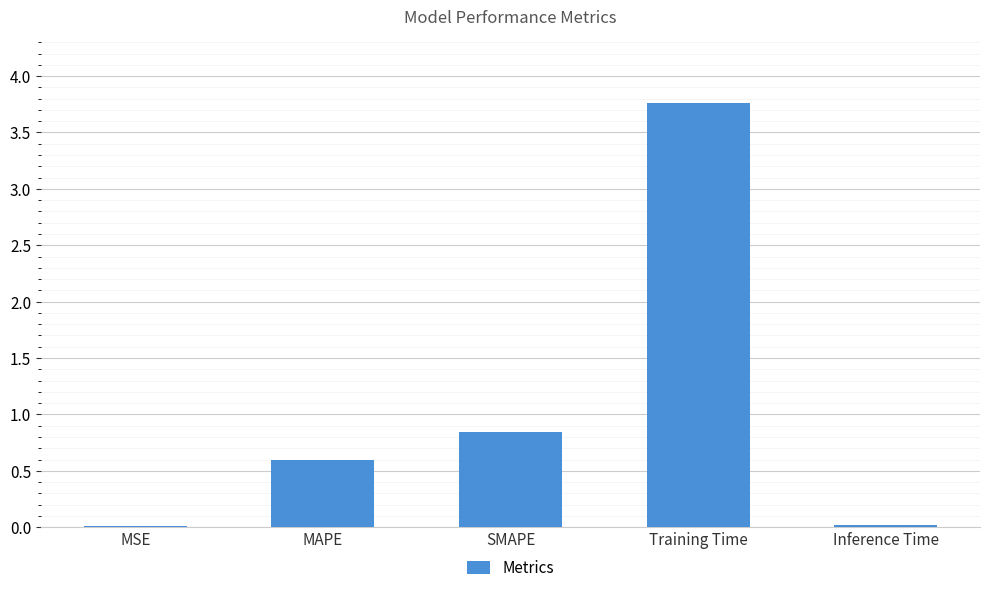

Which category has the highest value across all series?

Training Time